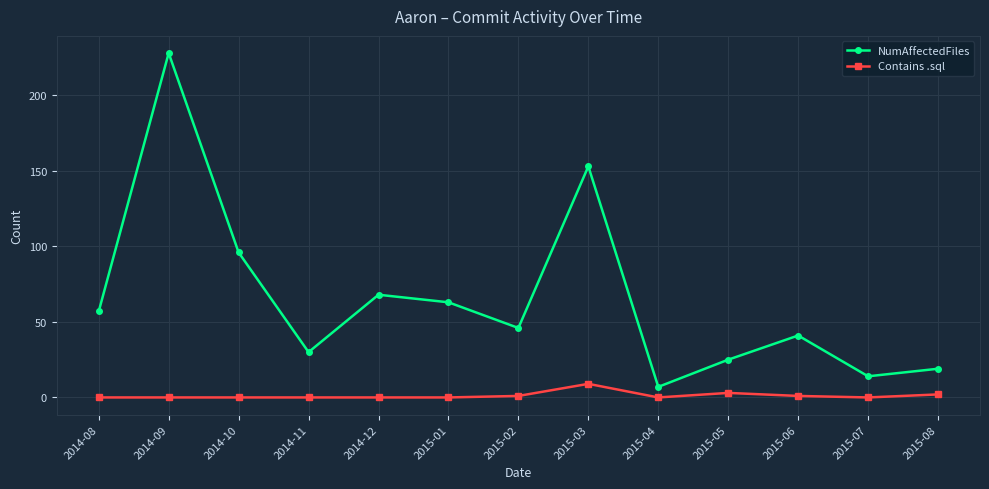

How many Contains .sql values are between 0 and 1?

10